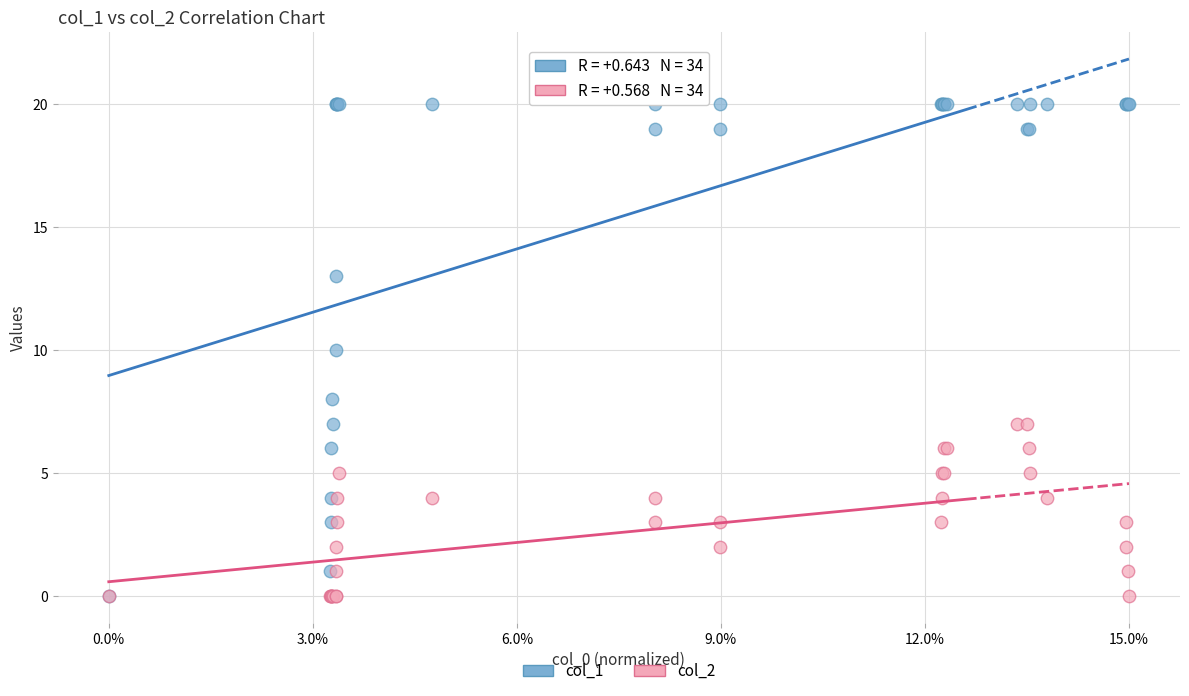

What are all the series names shown in the legend?

col_1, col_2